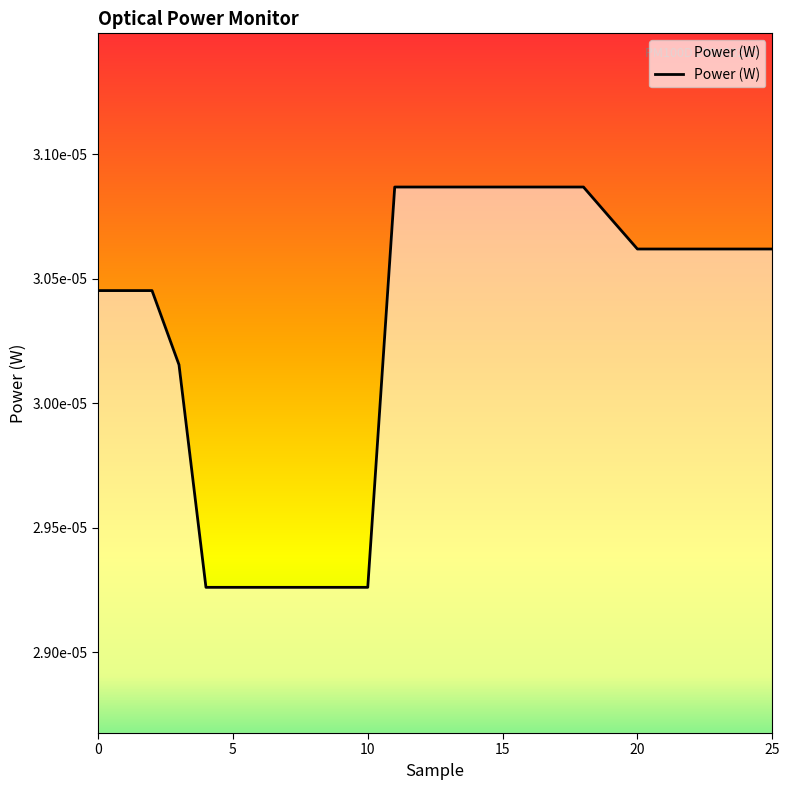

Count the values in the range 0 to 1.

26